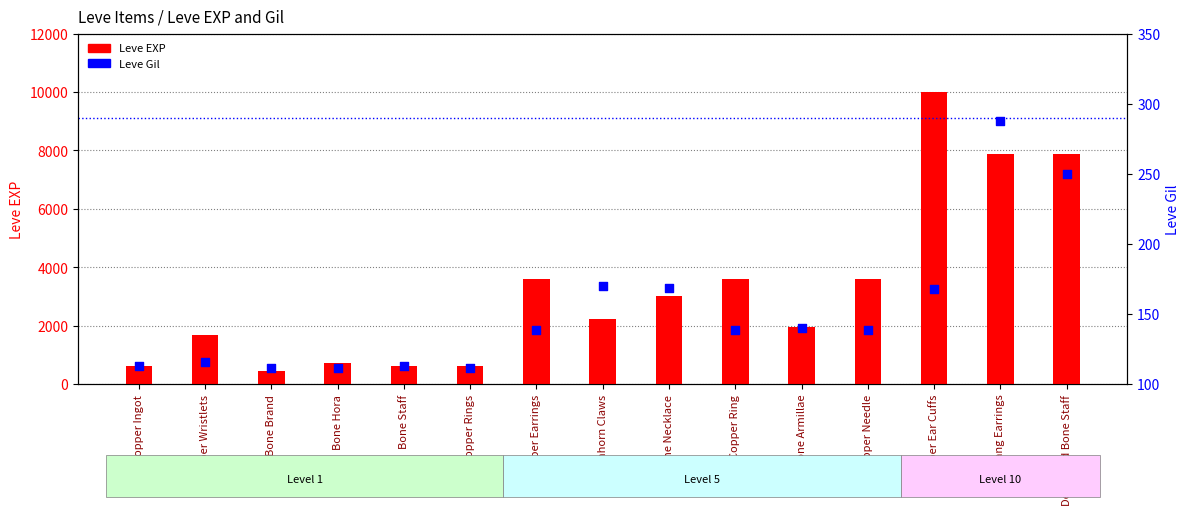

Which series has the largest Y range (max minus min)?

Leve EXP